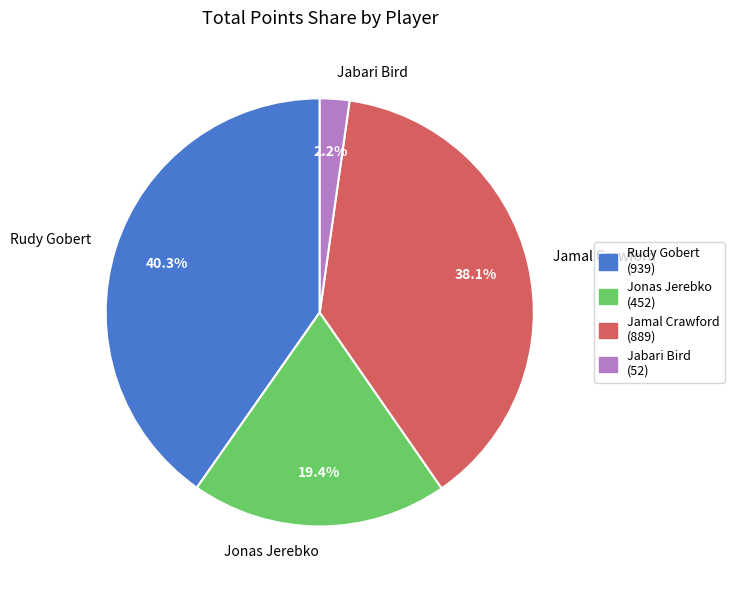

How many segments does this pie chart have?

4